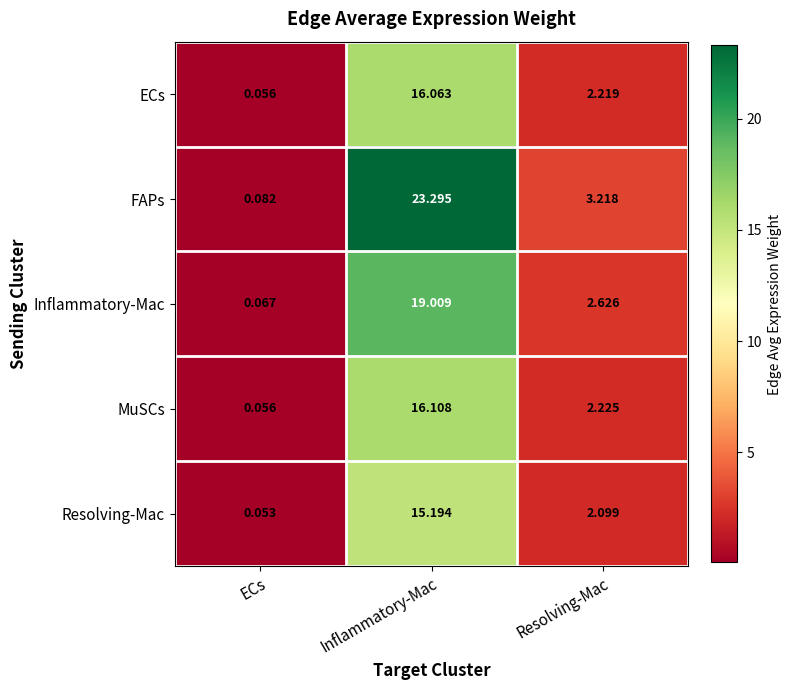

Which series has the largest total across all categories?

FAPs